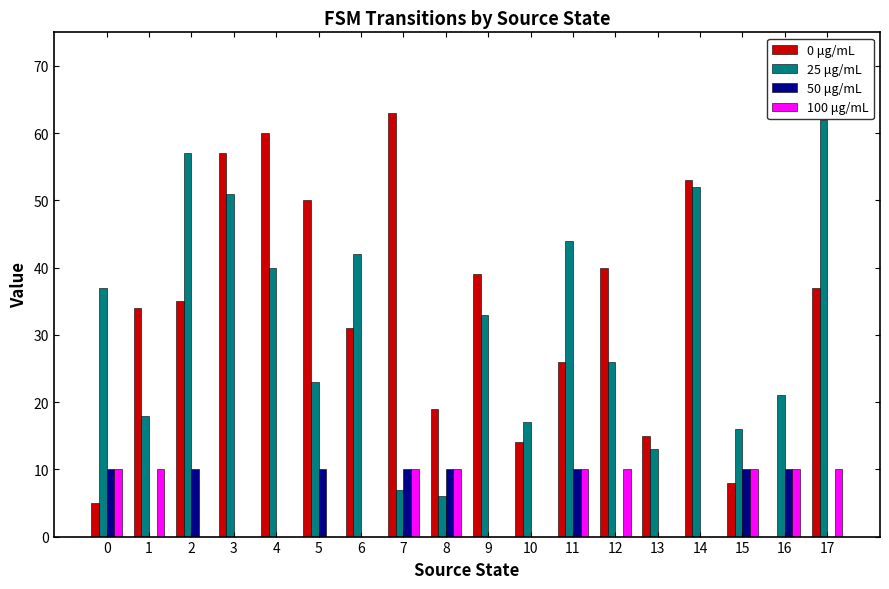

What is the maximum value shown in the chart?

63